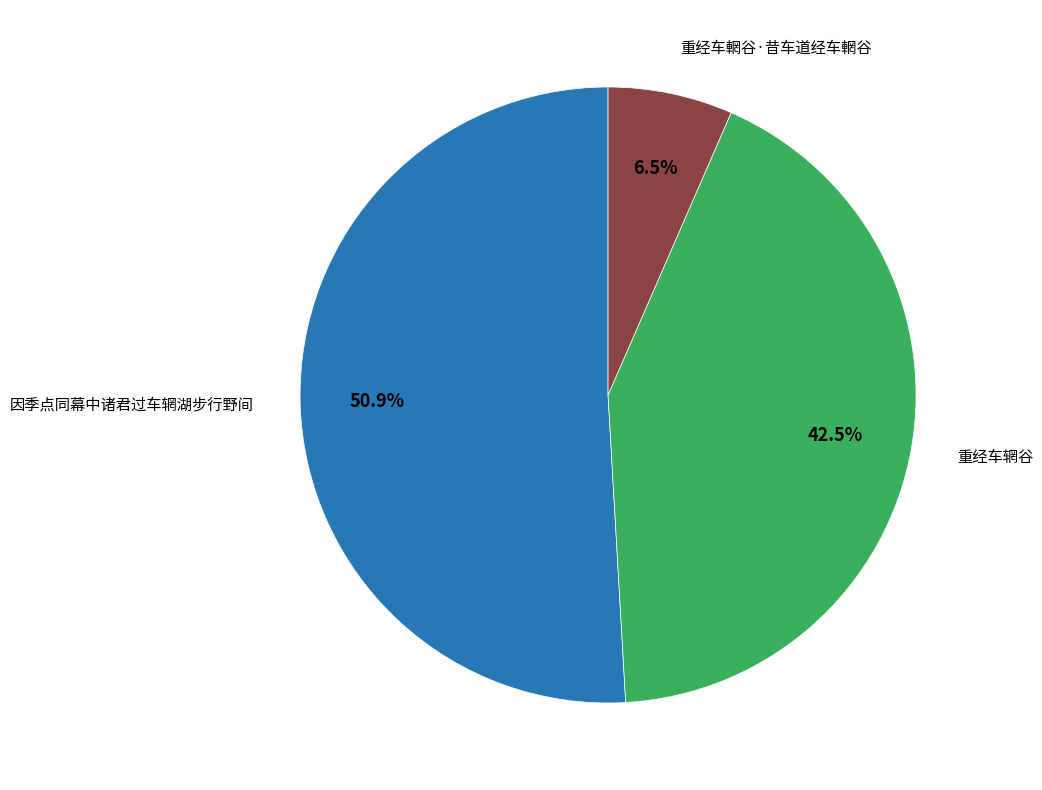

Is there any slice that represents more than half of the pie?

Yes